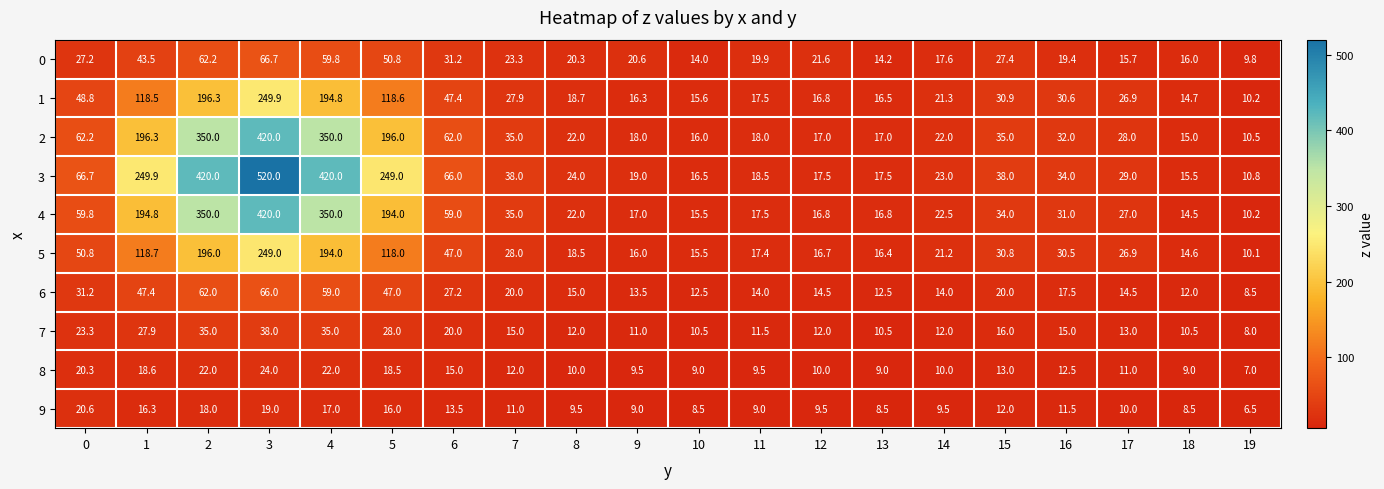

What is the maximum value shown in the chart?

520.0